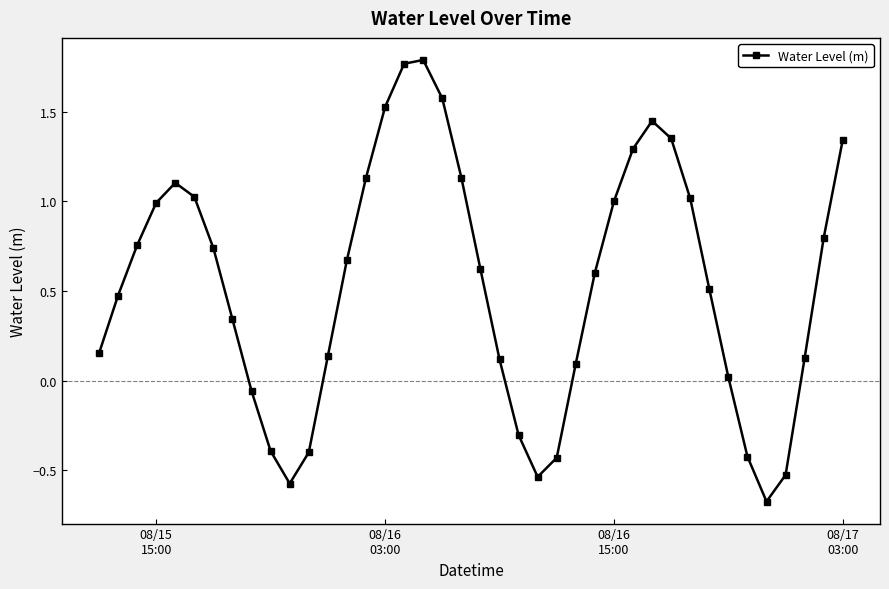

What is the minimum value shown in the chart?

-0.7